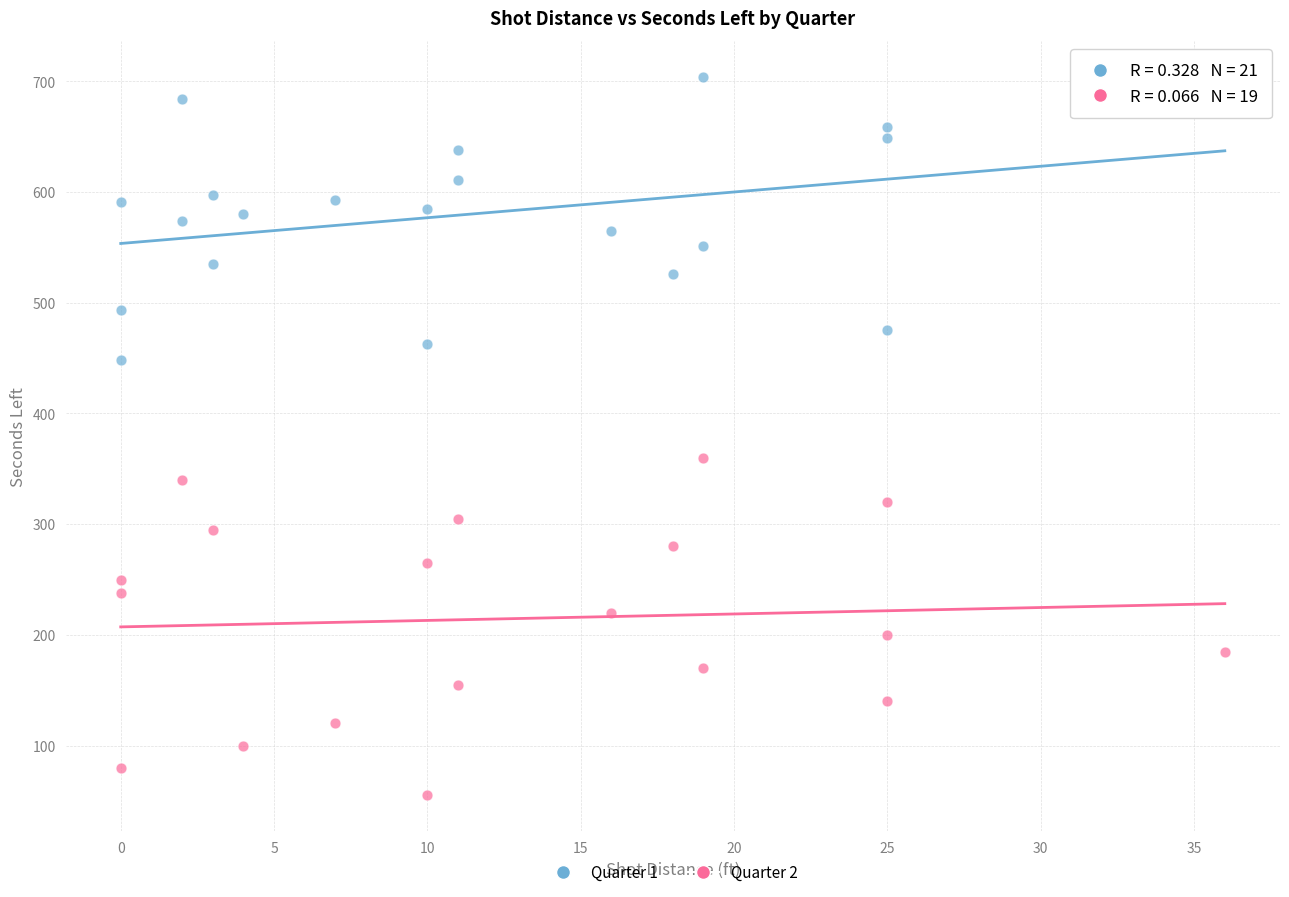

Which series reaches the minimum Y coordinate?

Quarter 2